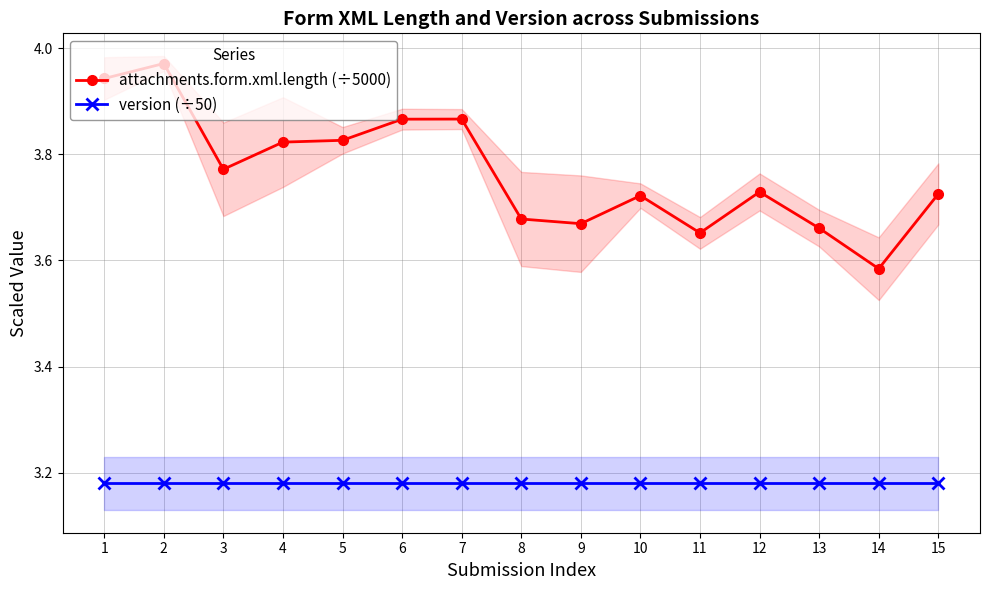

The value of attachments.form.xml.length (÷5000) at 13 is 6.0. True or false?

False